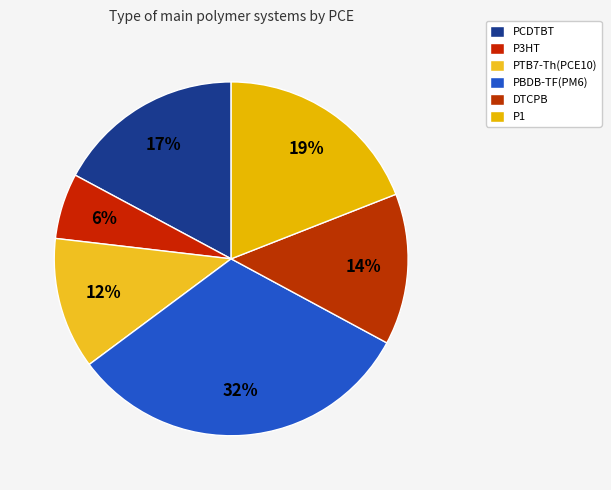

Count the number of slices in the pie.

6